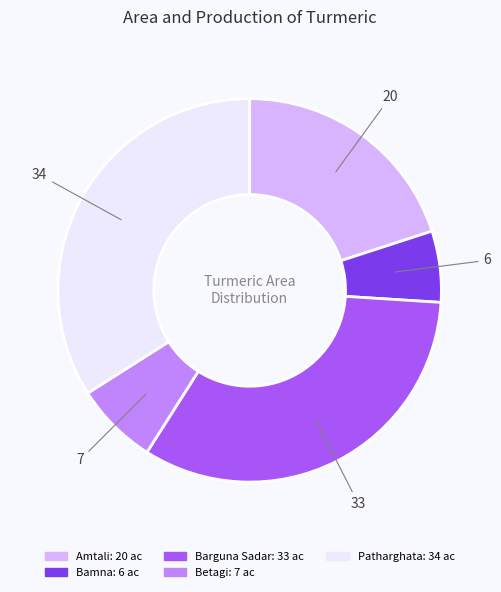

Which category has the biggest portion of the pie?

Patharghata